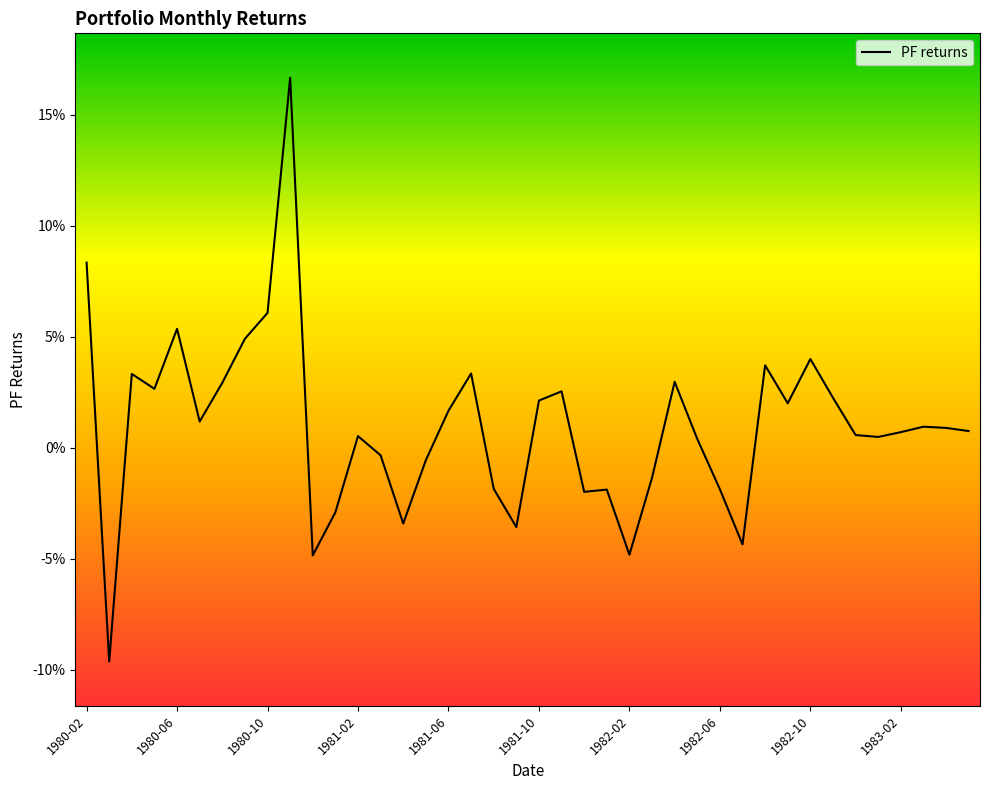

Does the chart display data point markers on the line(s)?

No